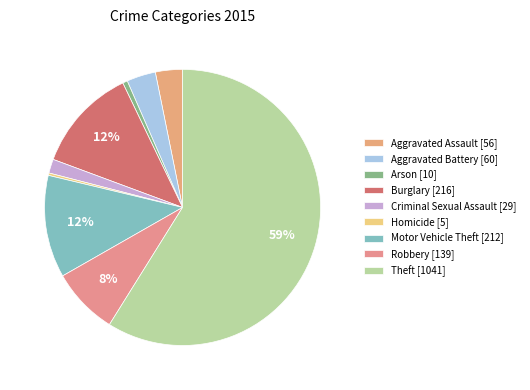

Between Burglary and Aggravated Battery, which is larger?

Burglary